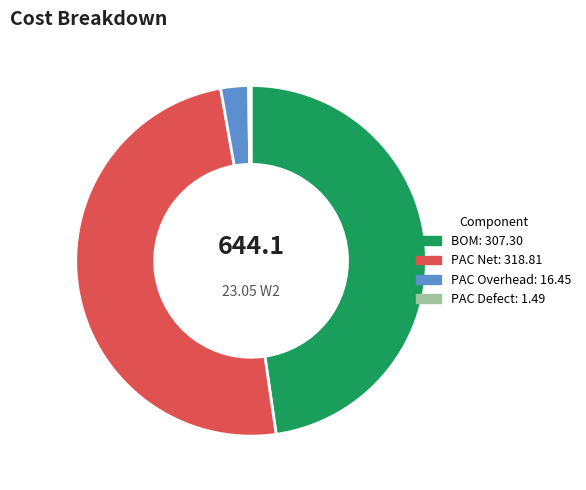

Which slice is the largest?

PAC Net